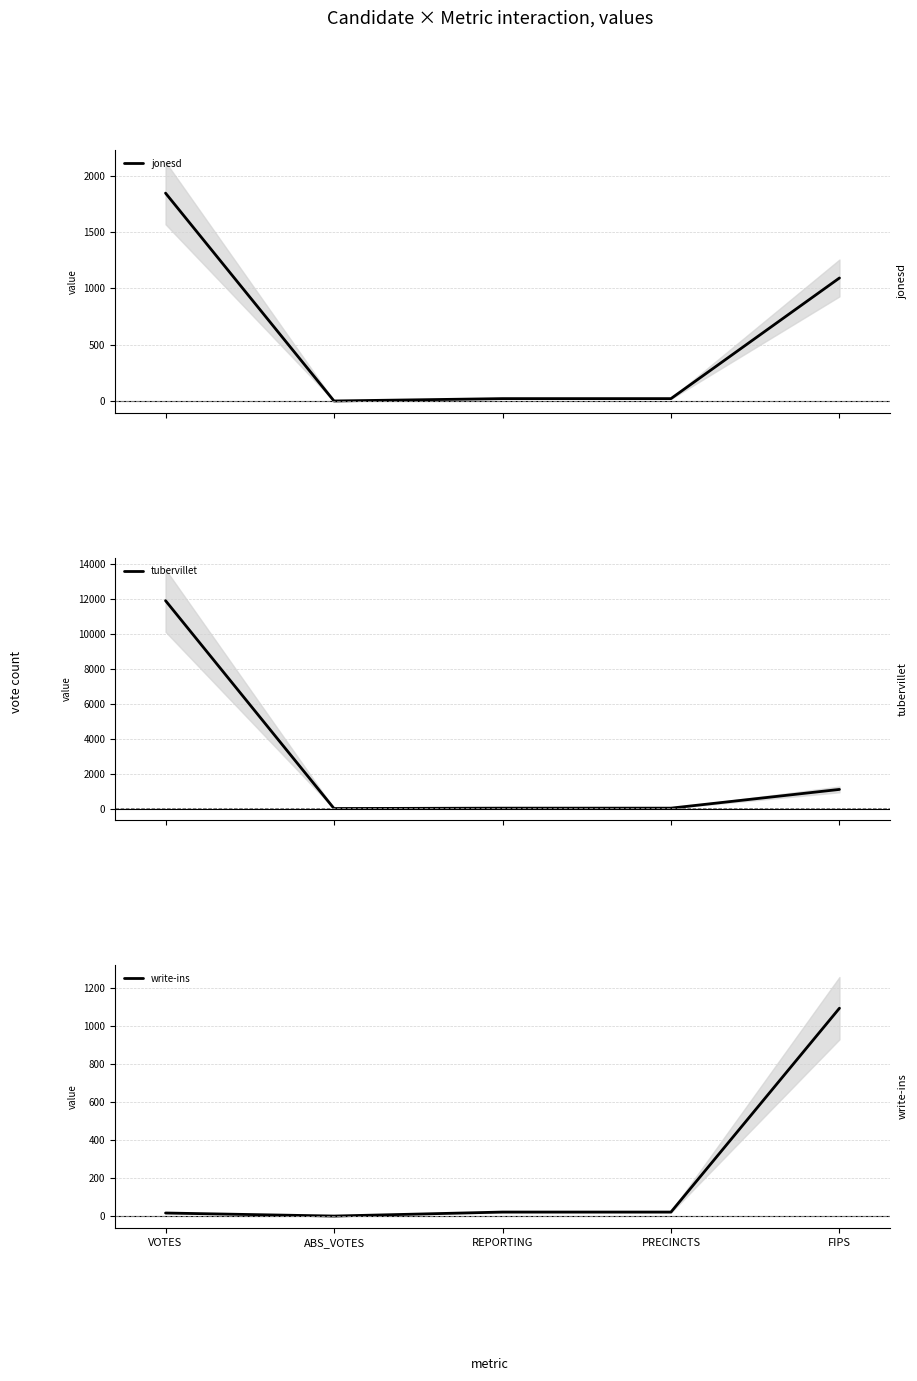

At which label does tubervillet reach its peak?

VOTES